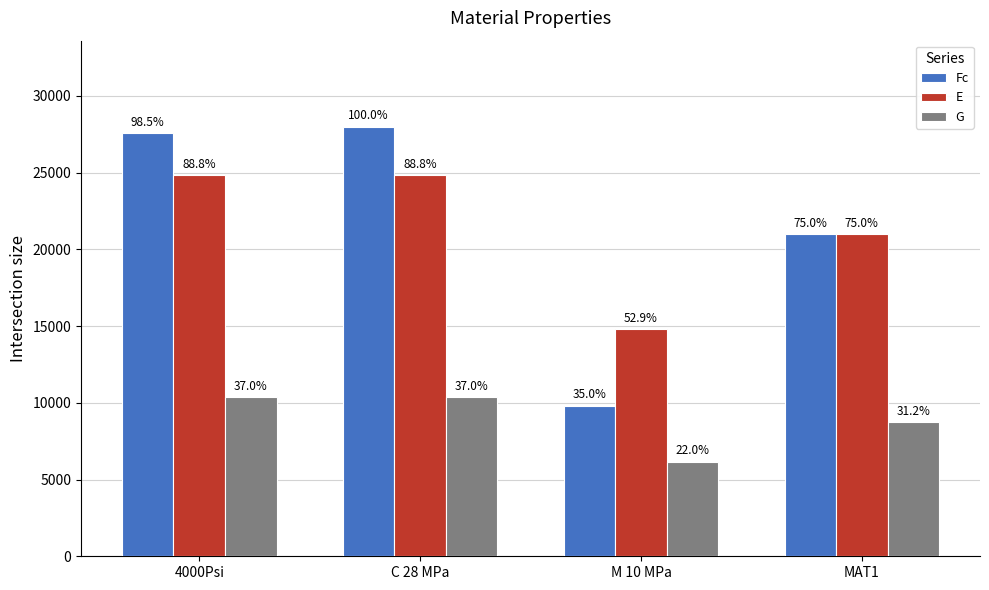

Reading left to right, what are all the values shown in this chart?

Fc: 27580.0	28000.0	9810.0	21000.0
E: 24855.6	24855.6	14808.0	21000.0
G: 10356.5	10356.5	6170.0	8750.0